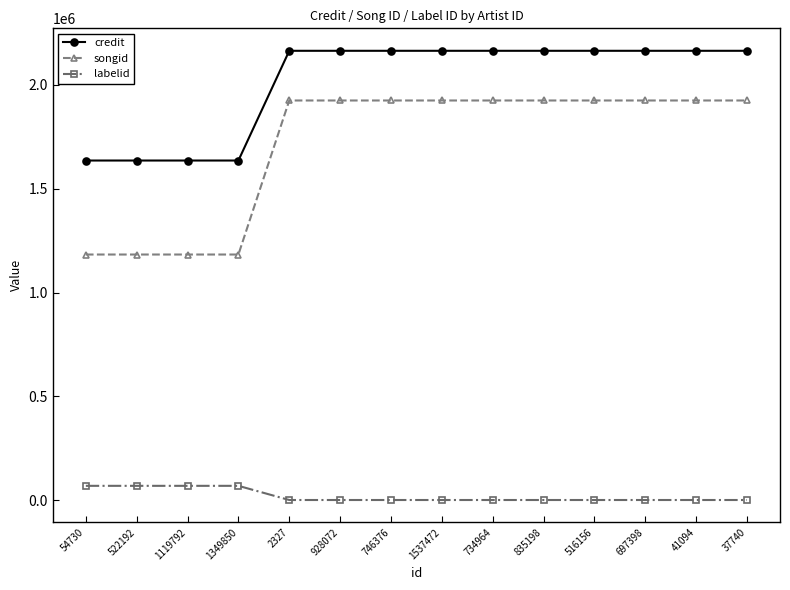

Count the number of categories in the chart.

14